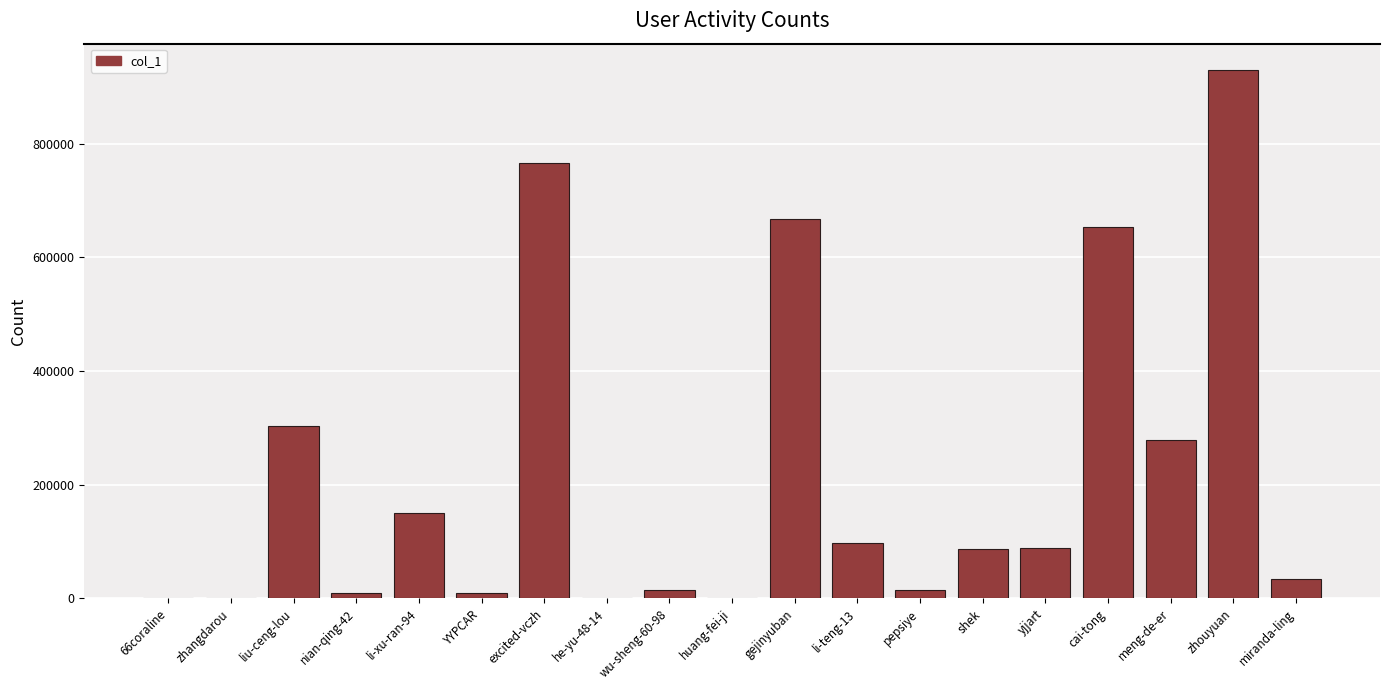

What is the greatest value displayed?

929554